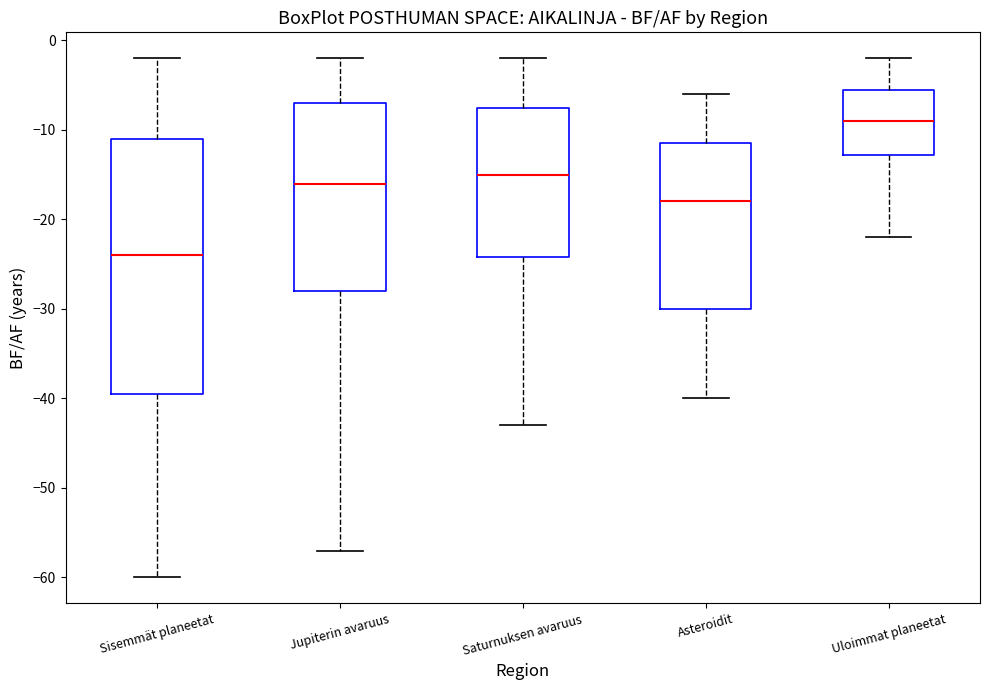

Which box is the tallest, from its lower edge to its upper edge?

Sisemmät planeetat